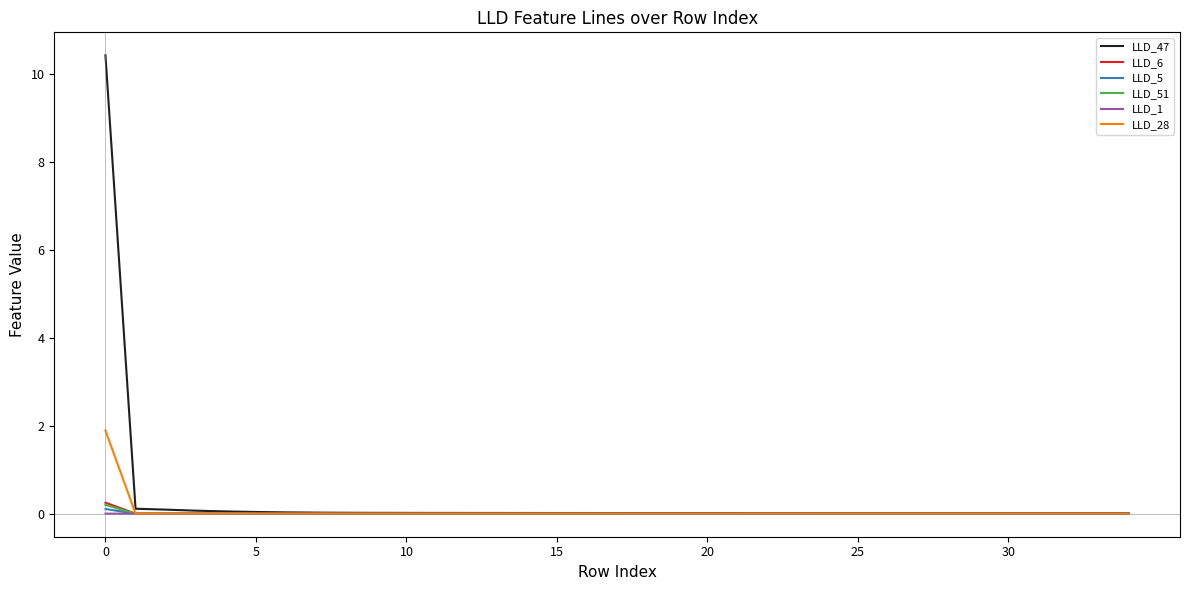

What is the greatest value displayed?

10.4